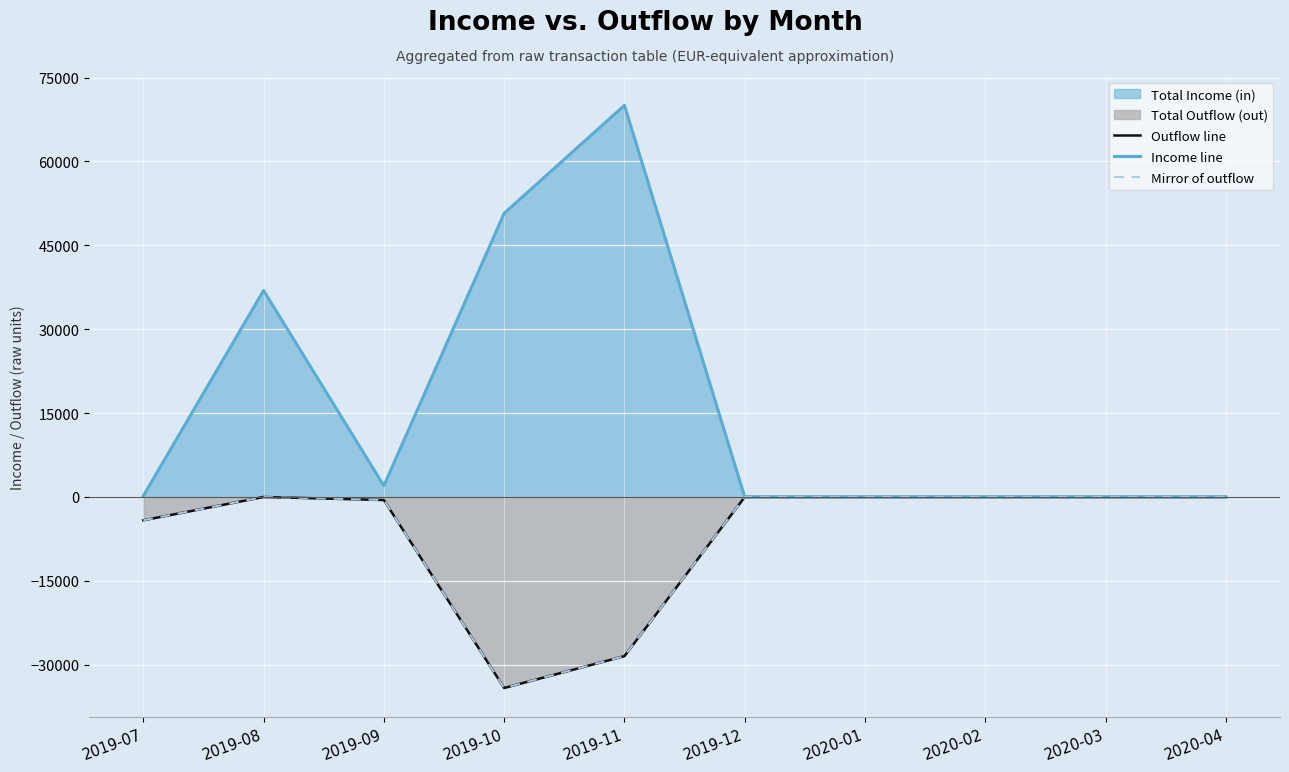

The value of Income line at 2020-04 is -45947.5. True or false?

False